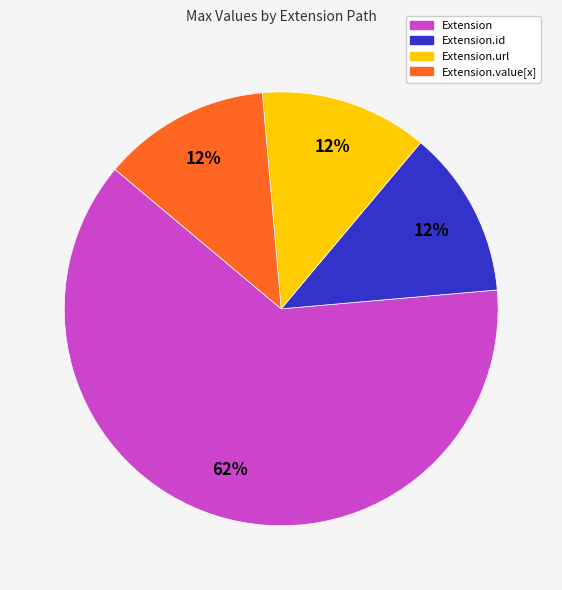

To the nearest percent, what is the average slice percentage?

25%